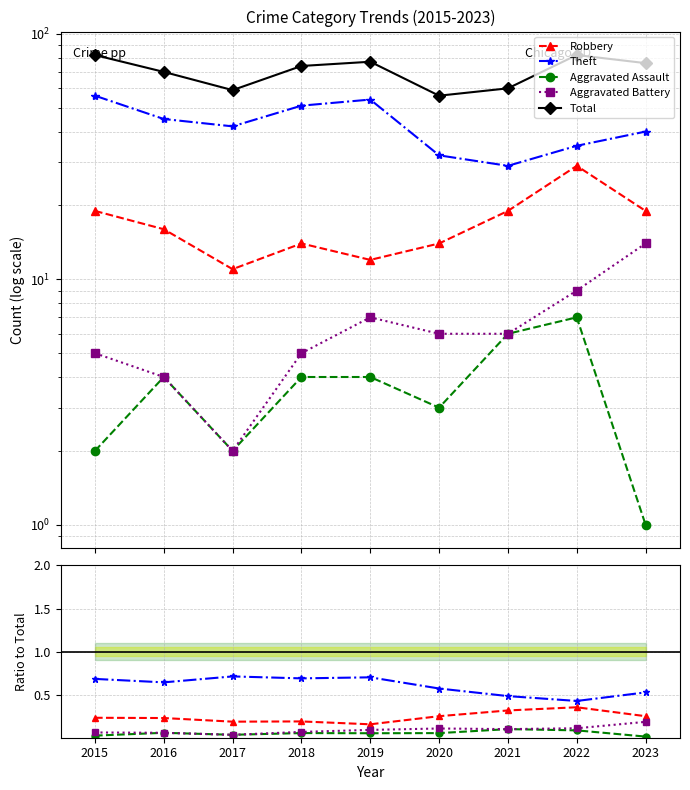

Which series has the widest spread of values?

Total